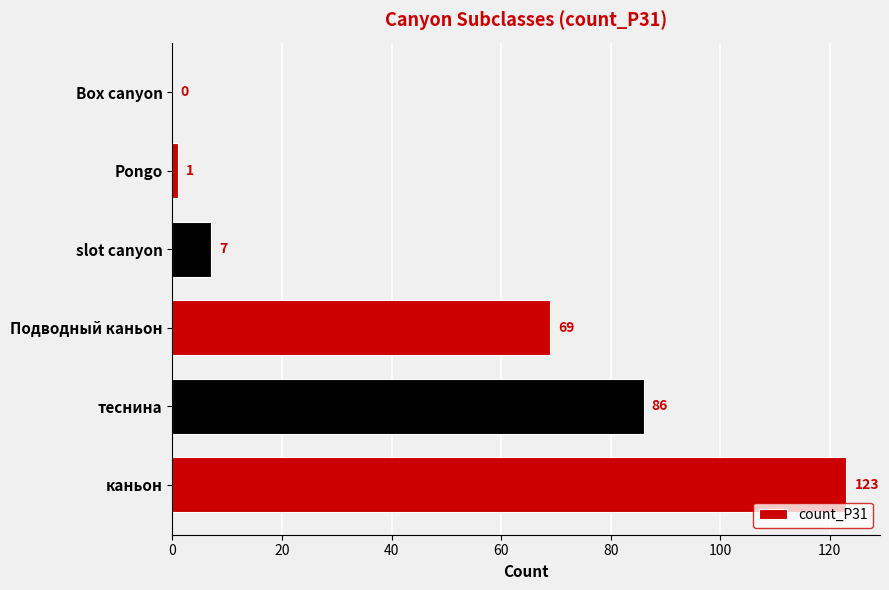

What is the sum of all values?

286